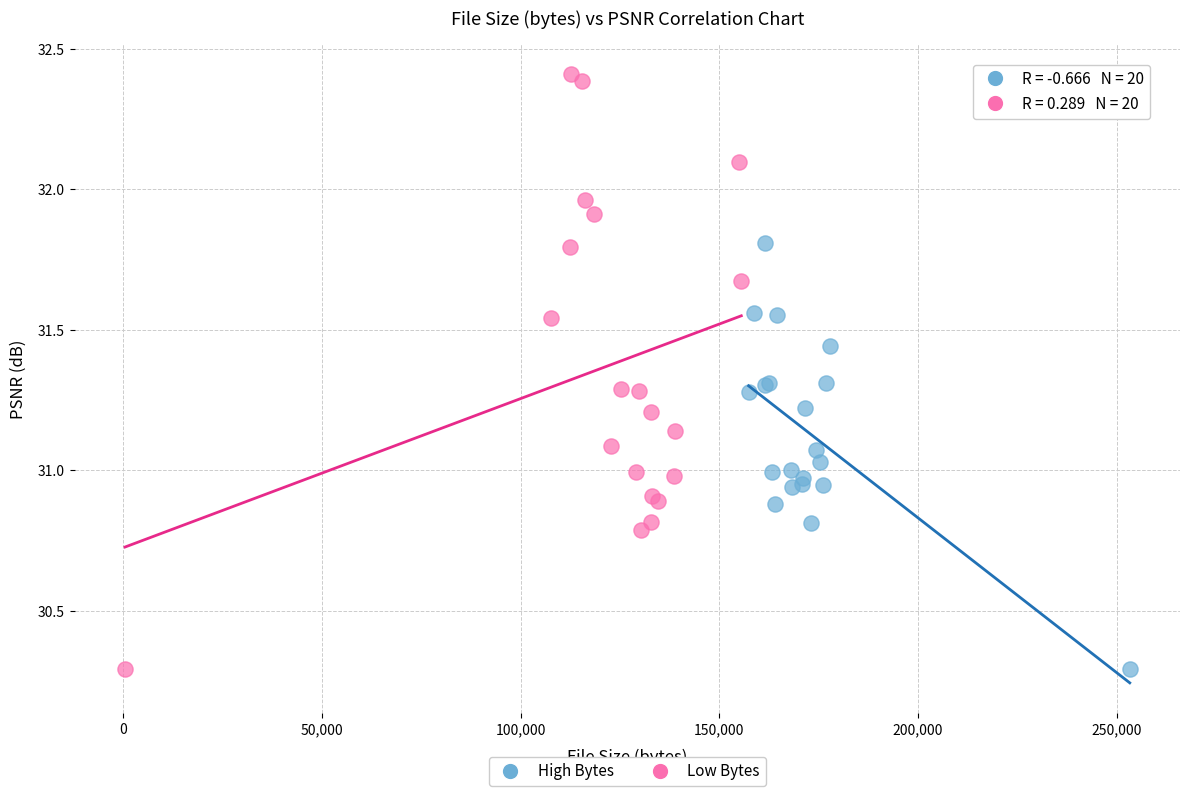

Which series contains the highest Y value?

Low Bytes